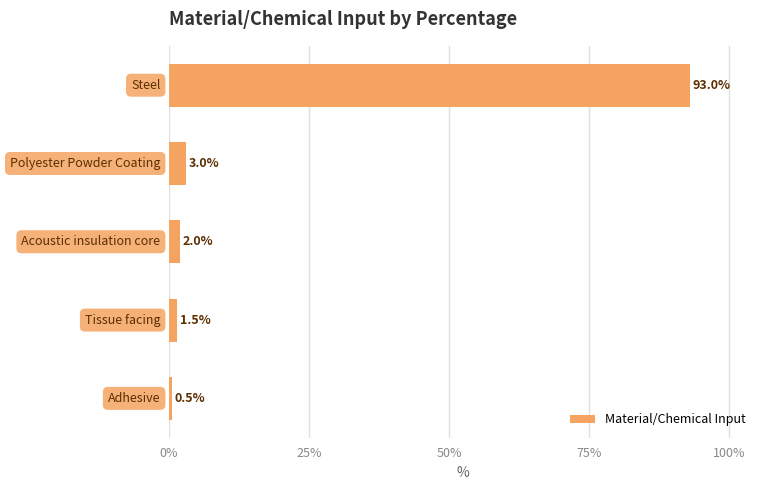

What is the value of the 1st bar from the top?

93.0